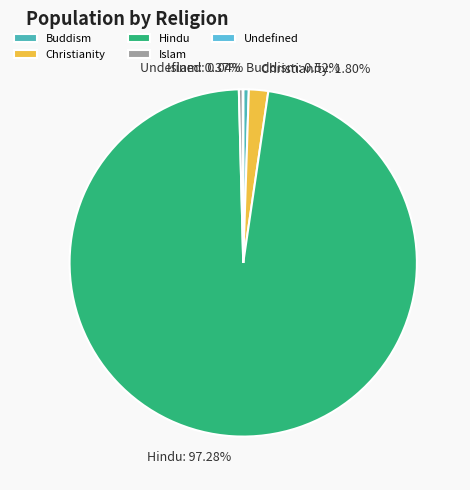

Is there a majority slice in this chart?

Yes